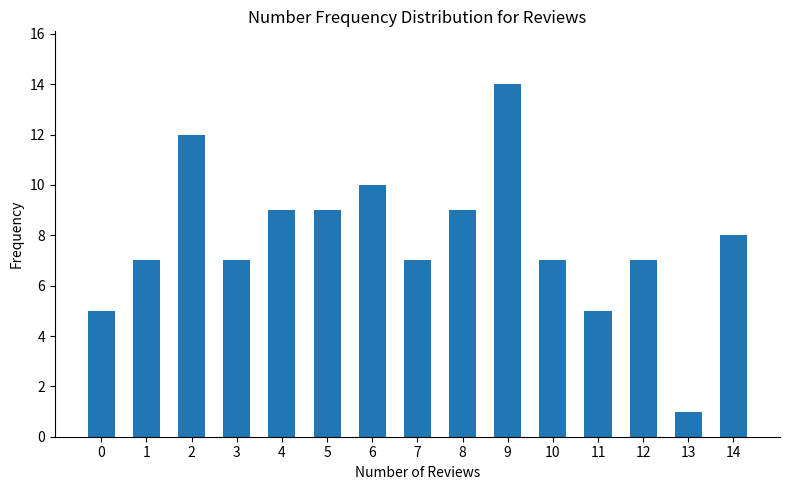

Between 6 and 7, which is larger?

6